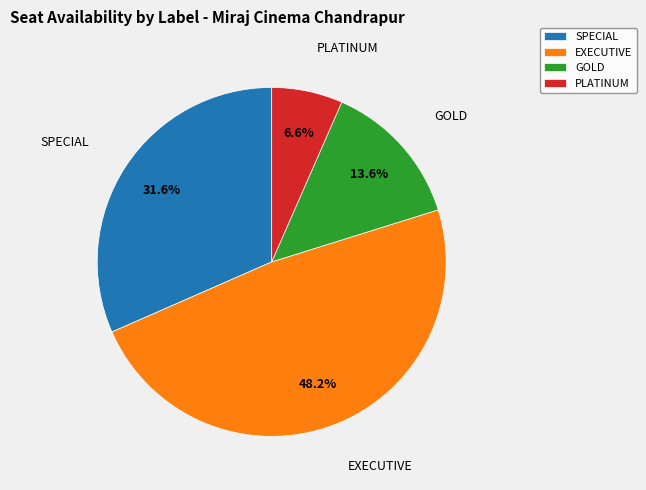

What percentage is the SPECIAL slice, to the nearest percent?

32%